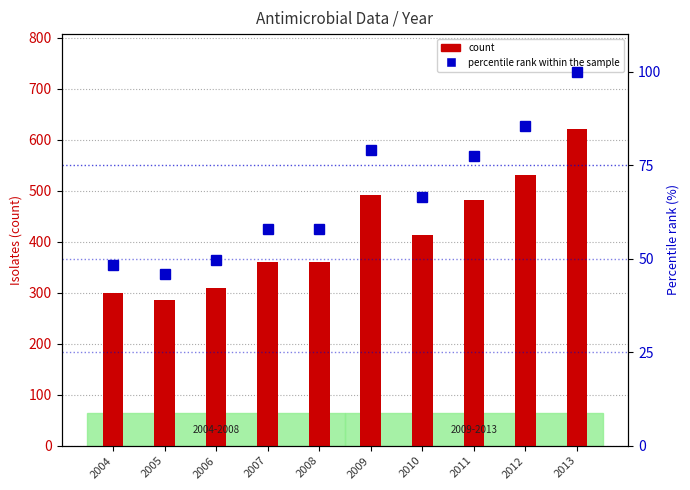

What value does the percentile rank within the sample series have at 2006?

49.8